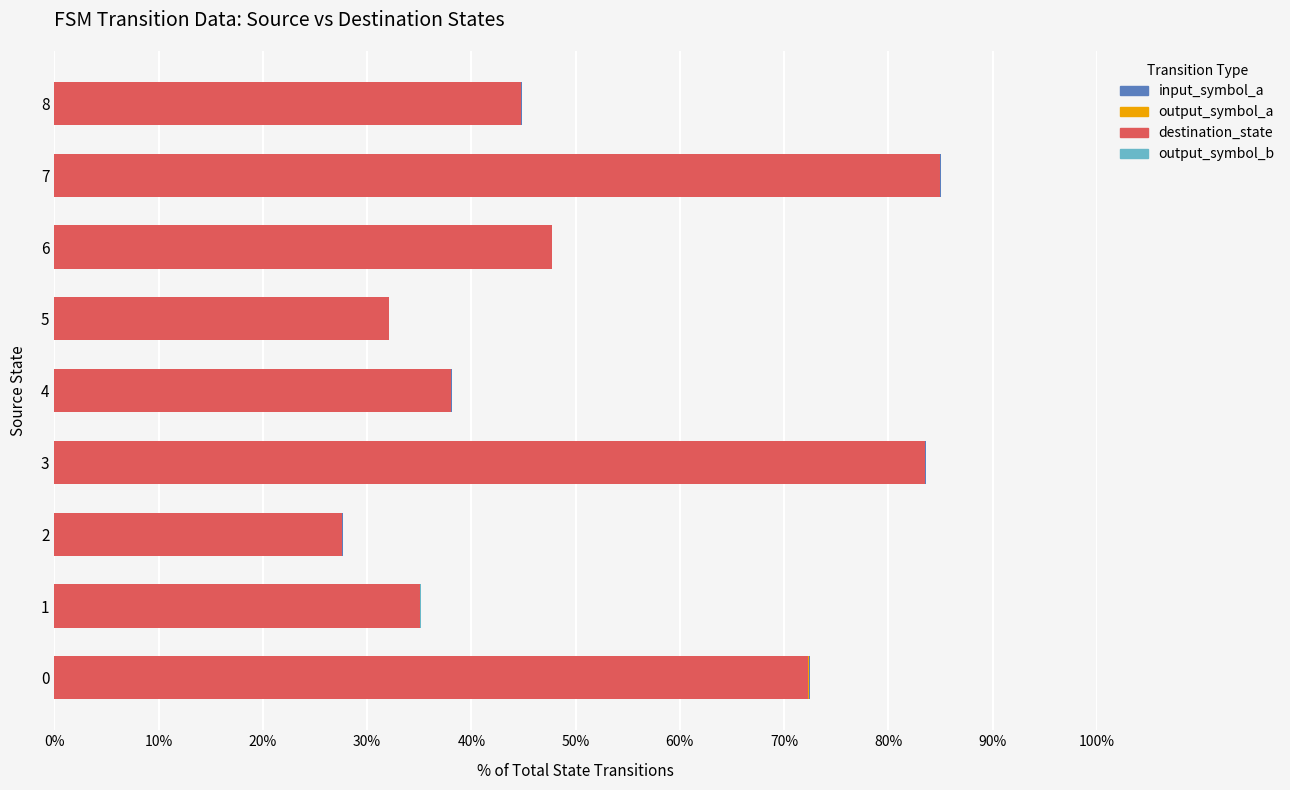

The value of destination_state at 7 is 30.3. True or false?

False